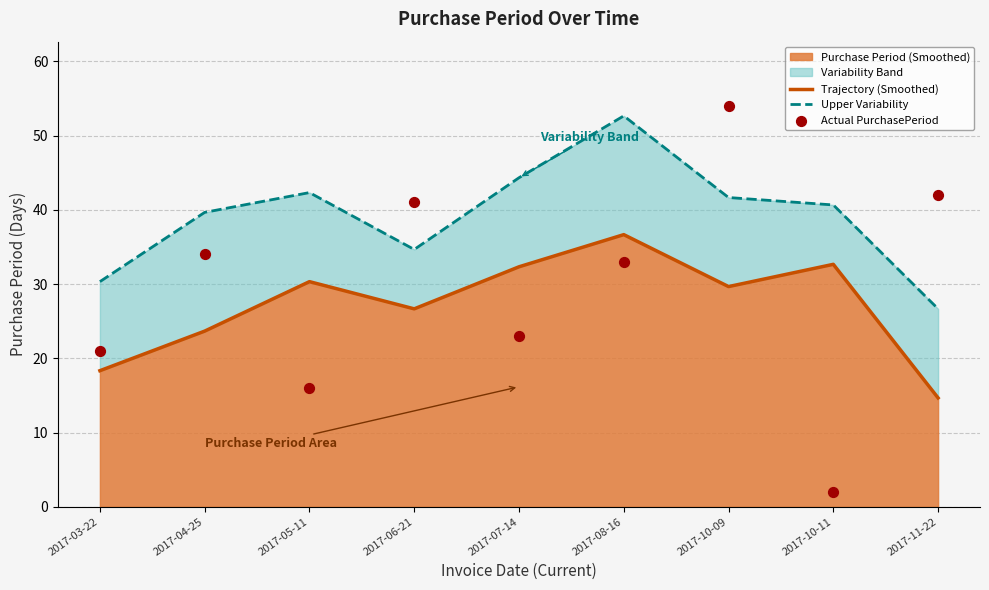

What is the total value across all series at 2017-08-16?

122.3